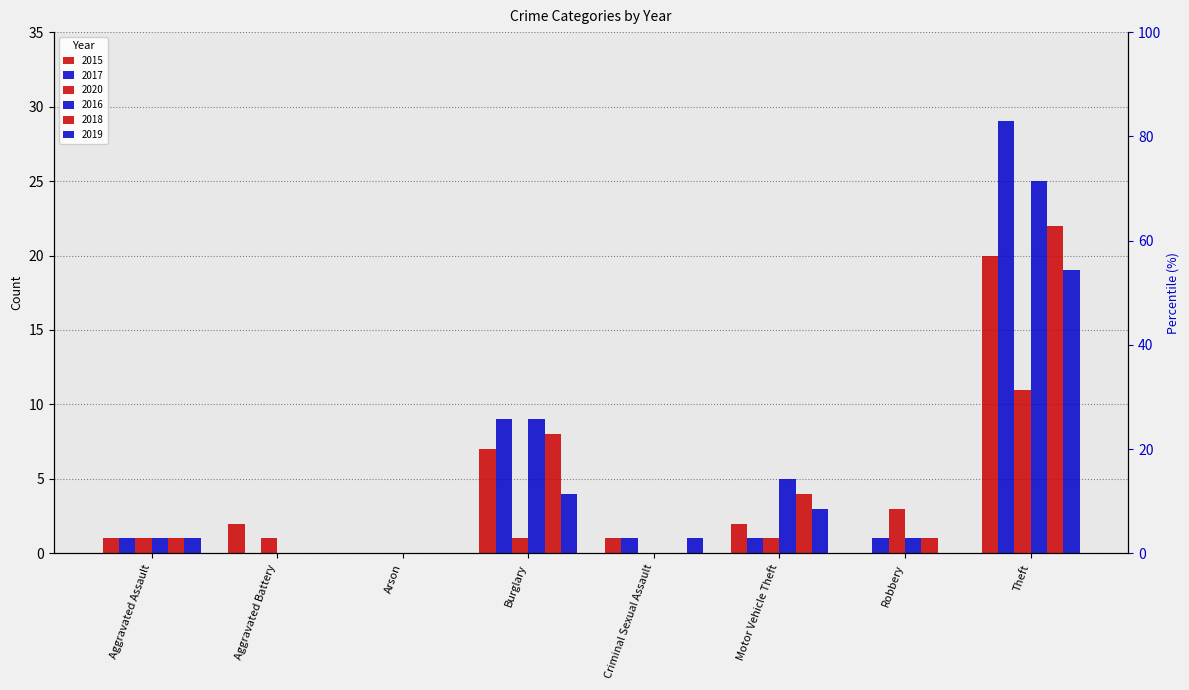

What is the average value of the 2015 series?

4